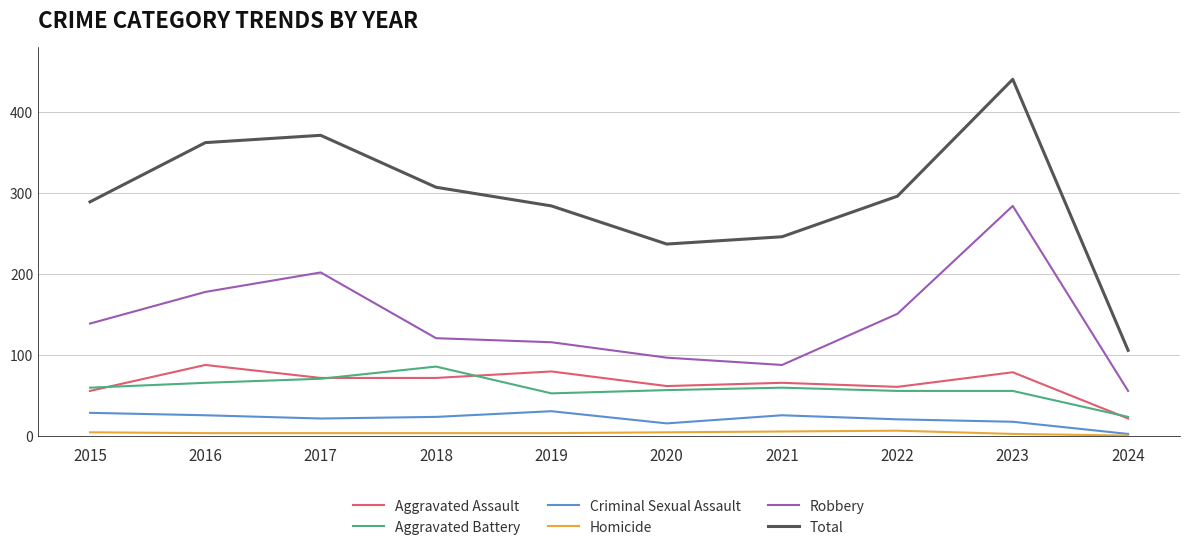

Rank the categories by Robbery value from lowest to highest.

2024, 2021, 2020, 2019, 2018, 2015, 2022, 2016, 2017, 2023